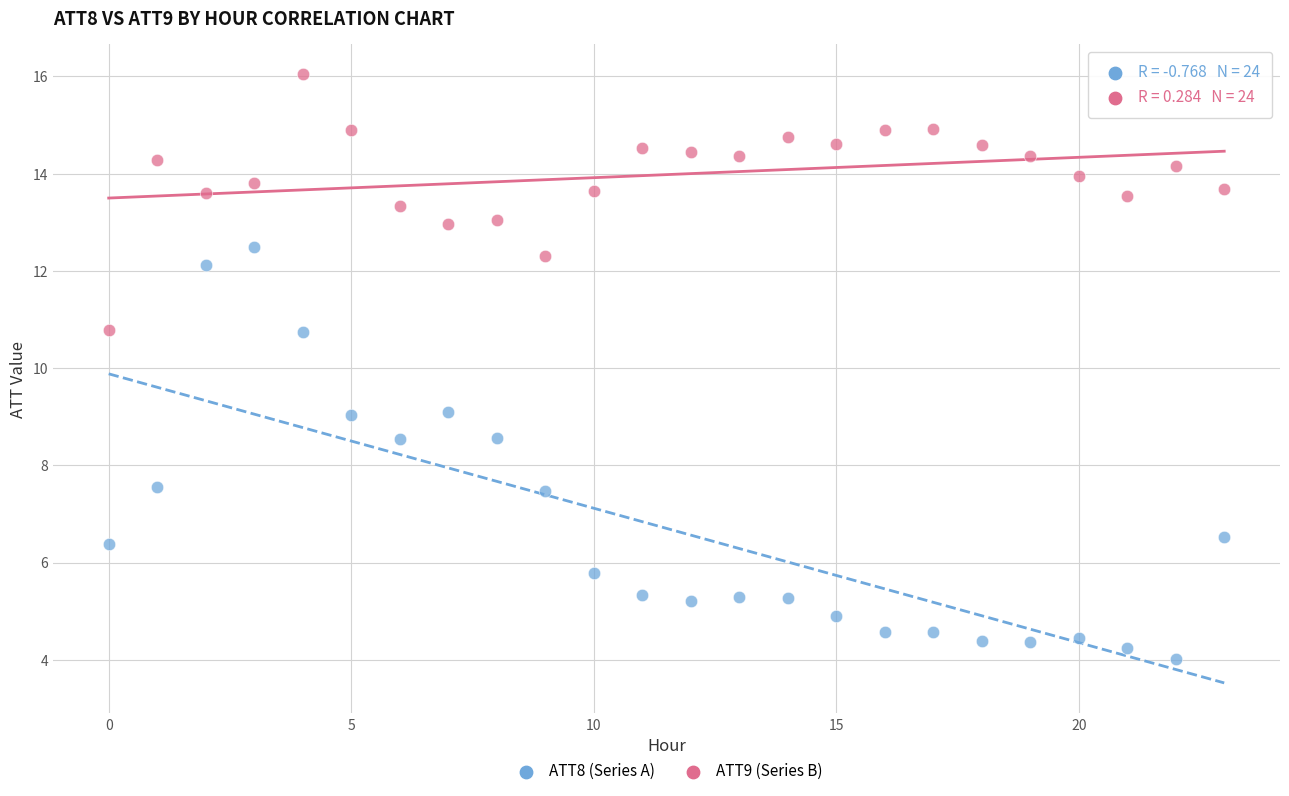

Which series has the widest spread of Y values?

ATT8 (Series A)